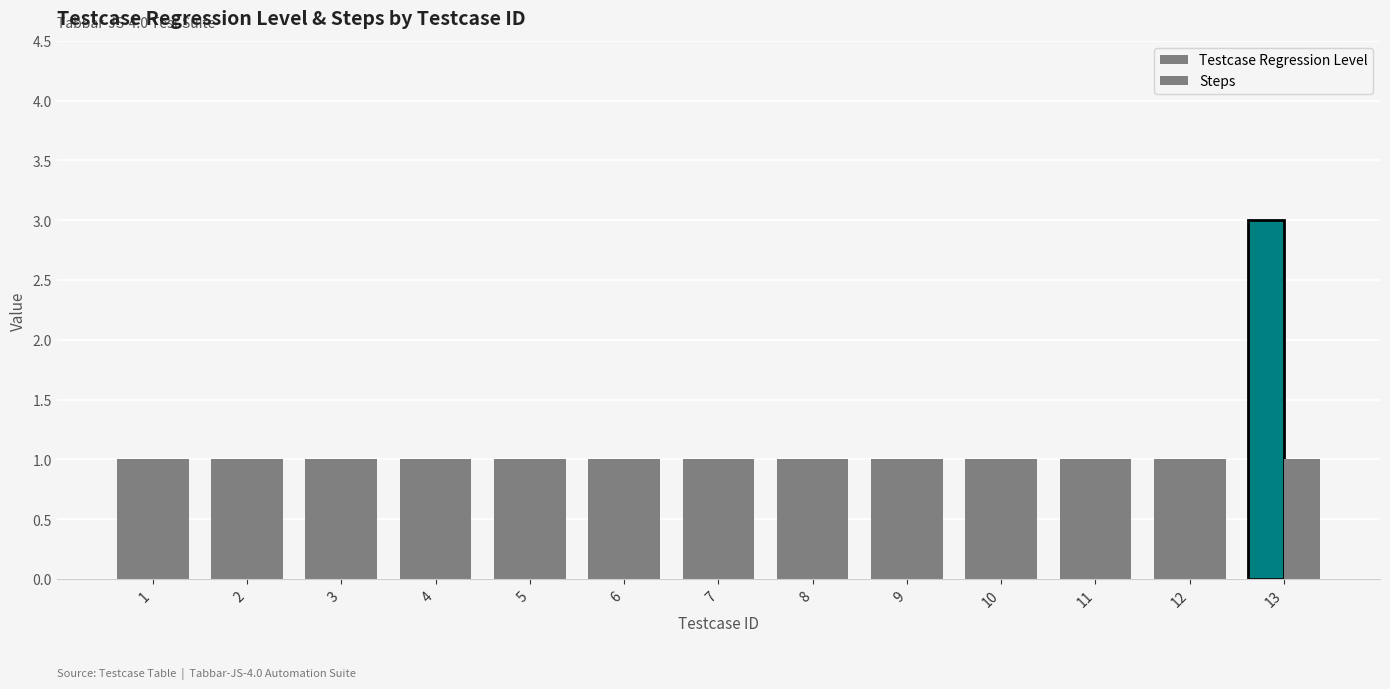

Between 5 and 8, which series saw the biggest shift?

Testcase Regression Level